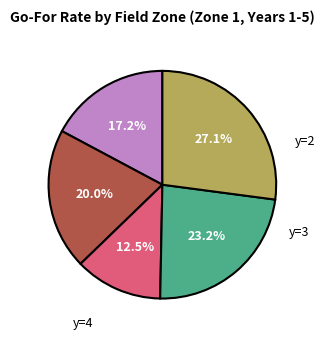

Does any single category account for the majority?

No